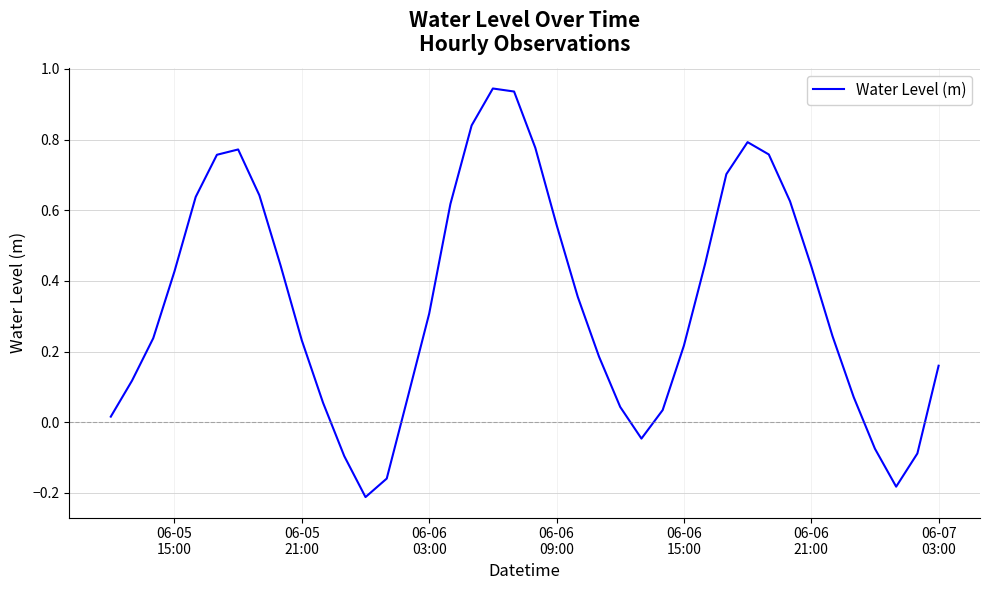

How many lines are shown in the chart?

1